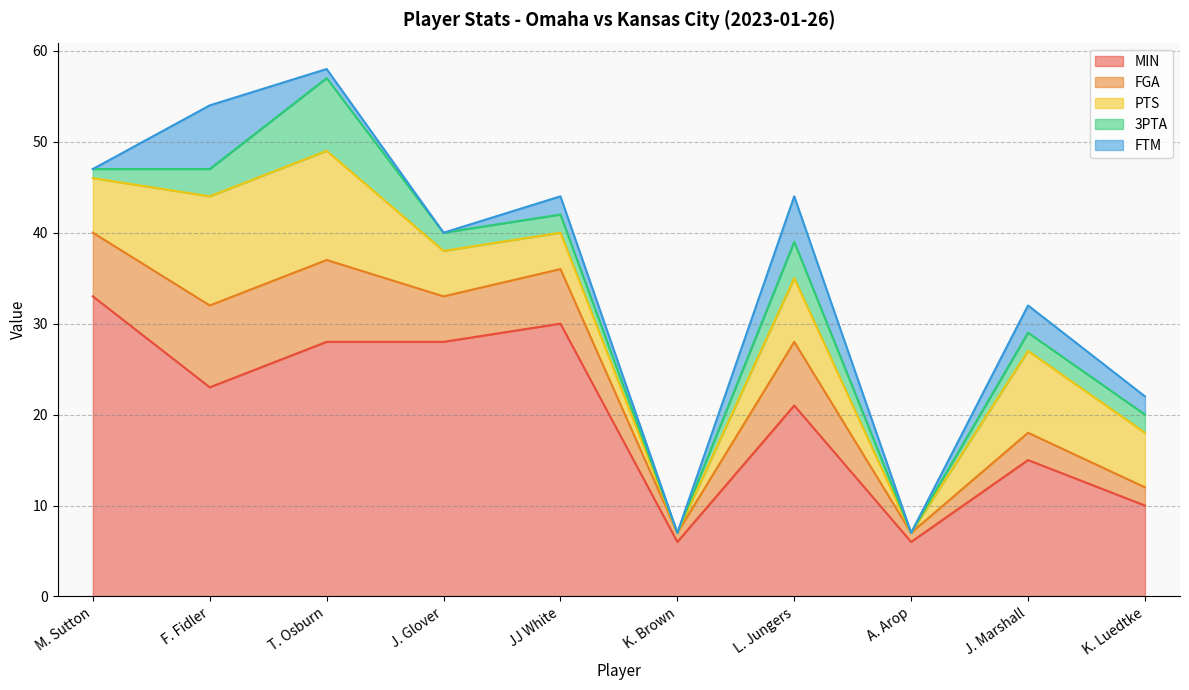

What are all the series names shown in the legend?

MIN, FGA, PTS, 3PTA, FTM